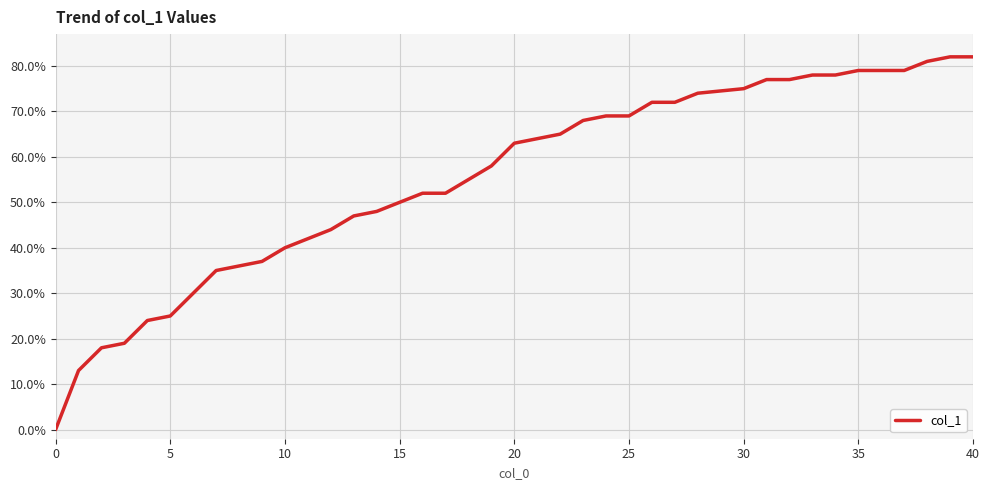

Does the chart have visible grid lines?

Yes